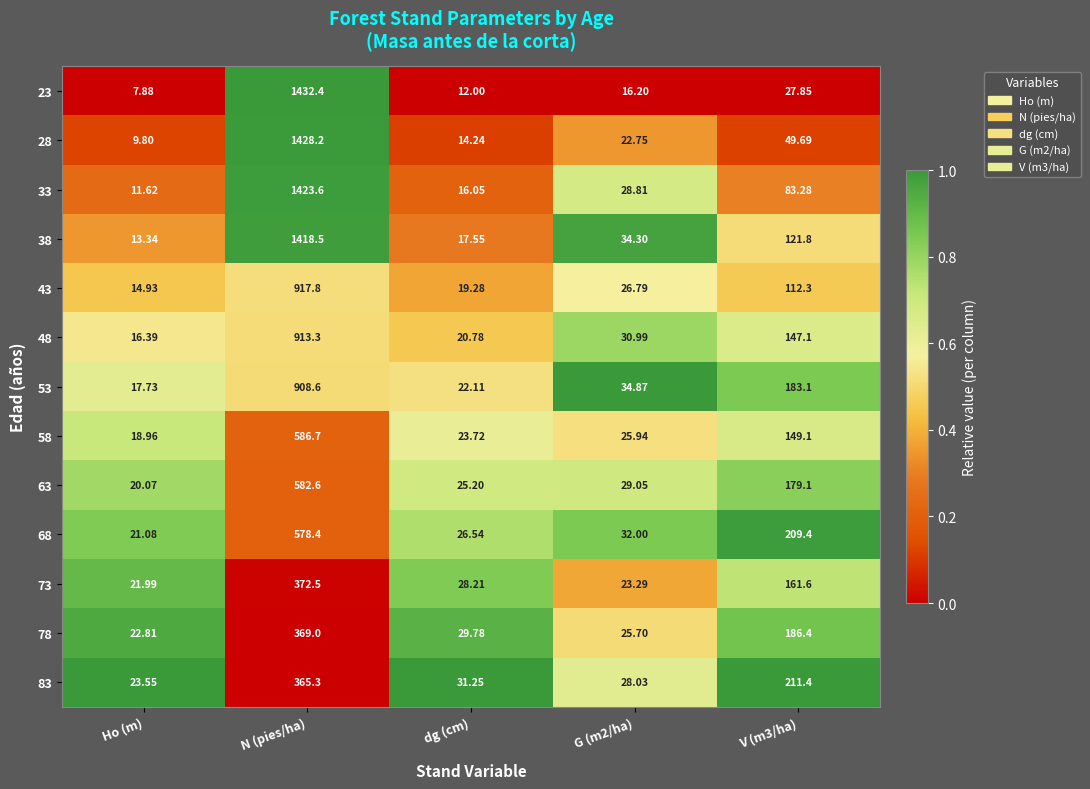

Where does the 43 series first go above 26?

N (pies/ha)